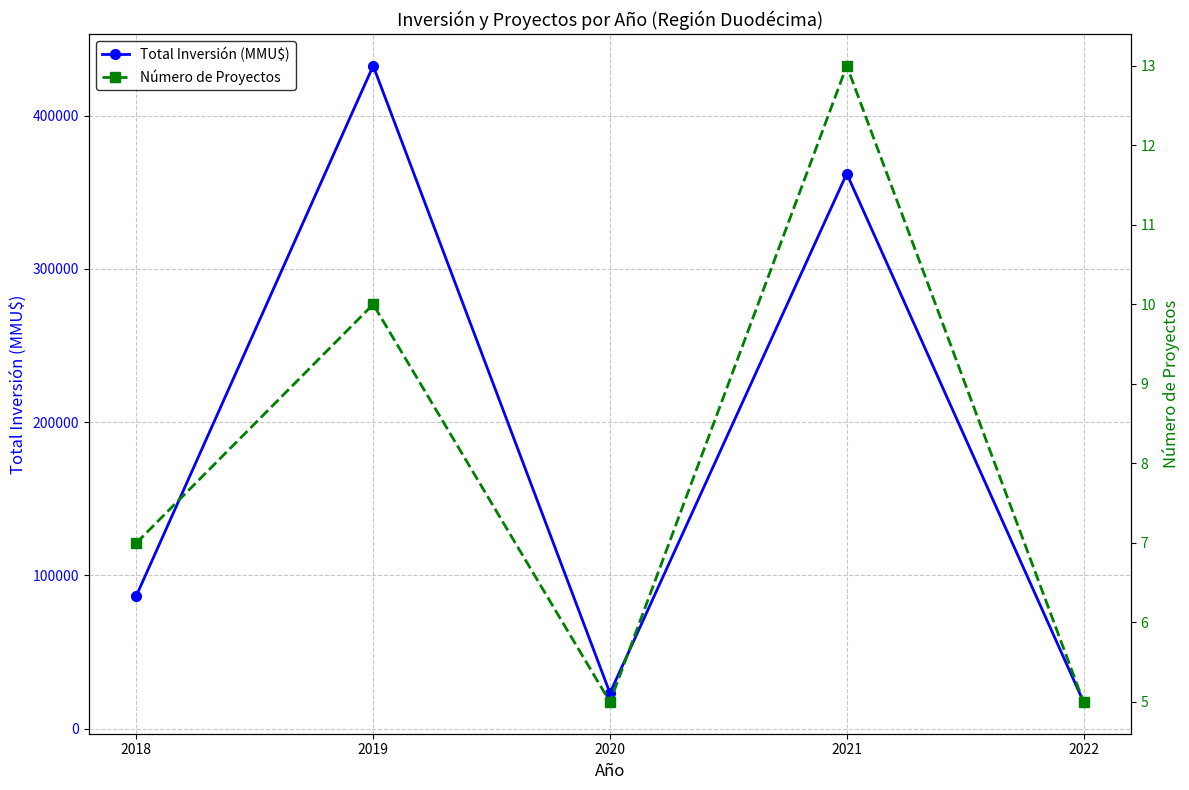

Rank the series at 2018 from lowest to highest value.

Número de Proyectos, Total Inversión (MMU$)